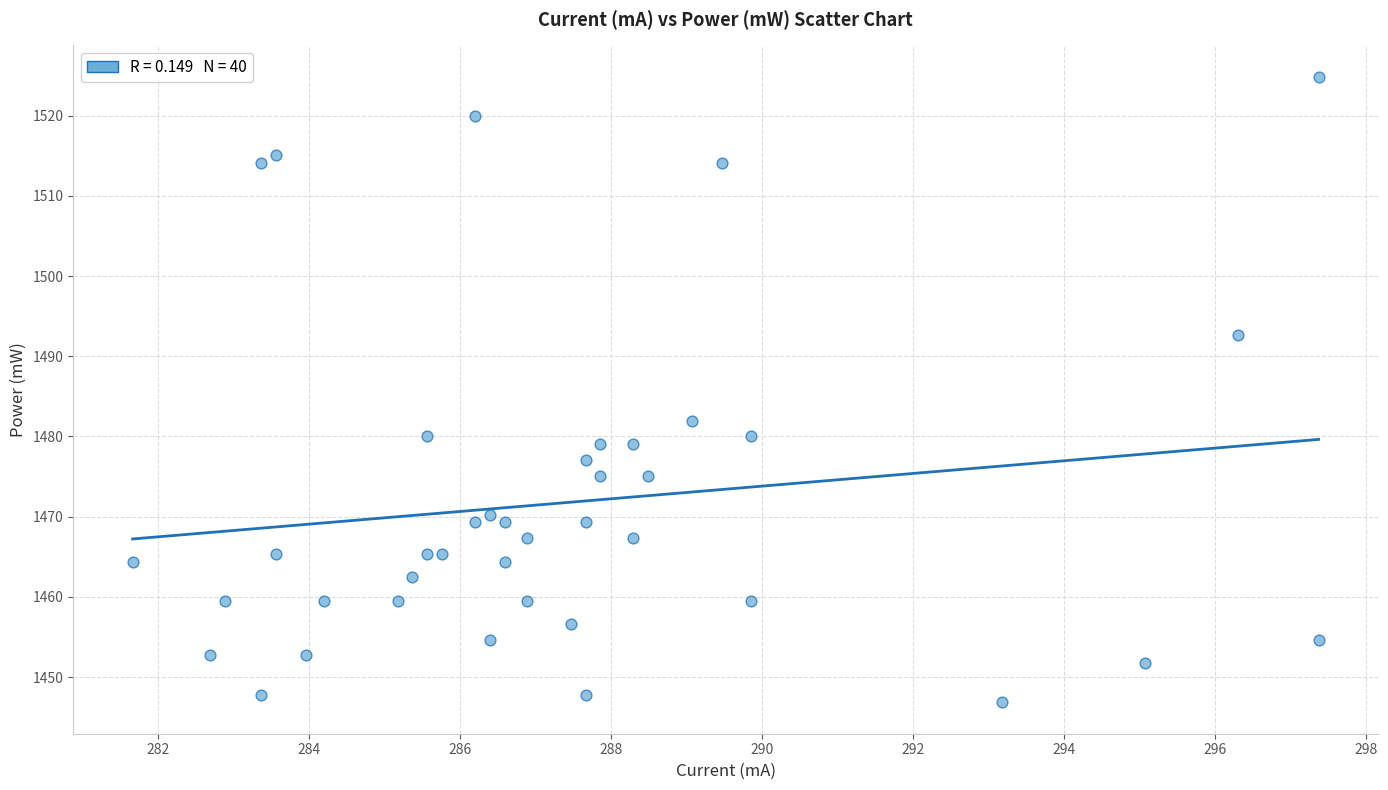

What is the range of X values (max minus min)?

15.7